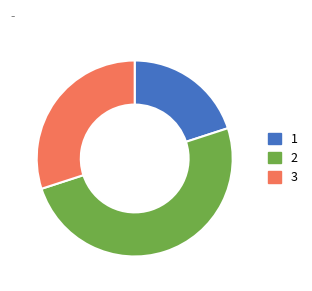

Rank the categories by value from highest to lowest.

2, 3, 1